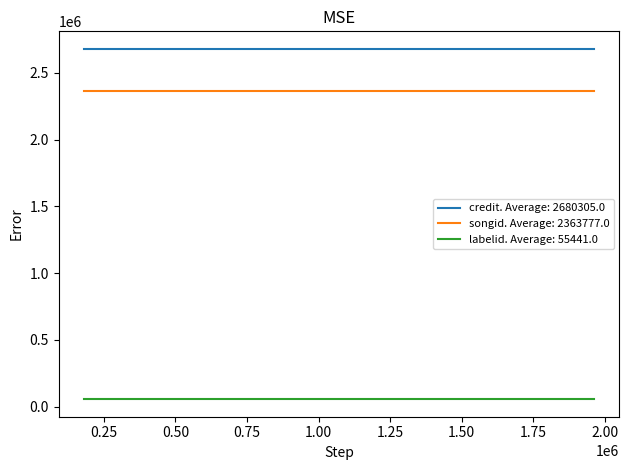

The credit series shows 1678748 at 1962334. True or false?

False